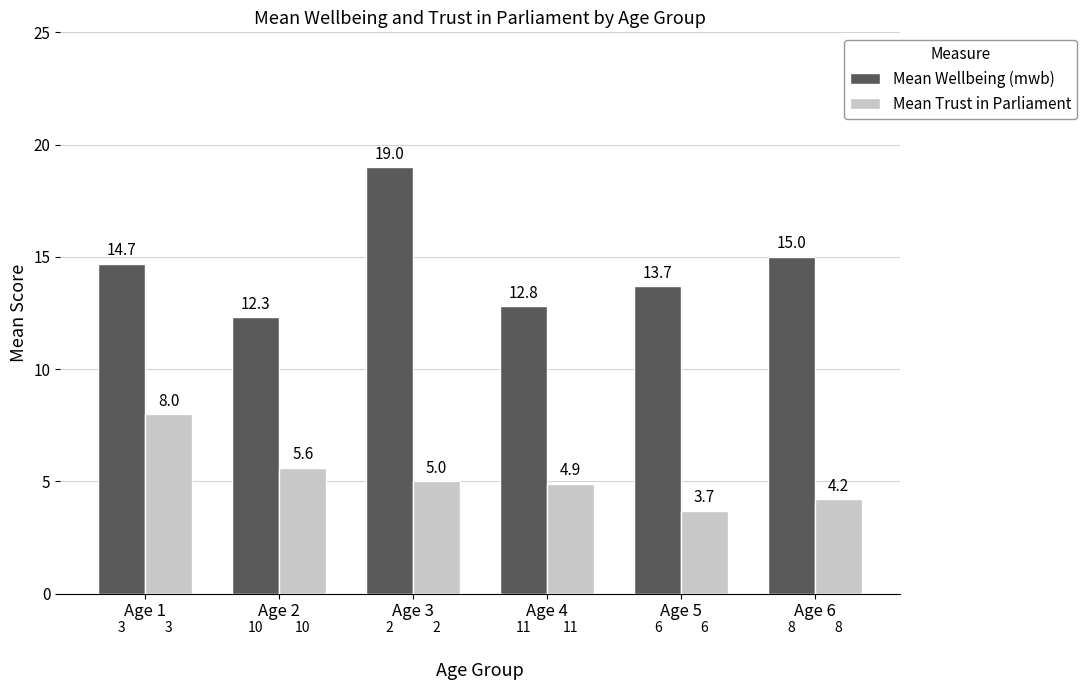

What is the average value of the Mean Trust in Parliament series?

5.2